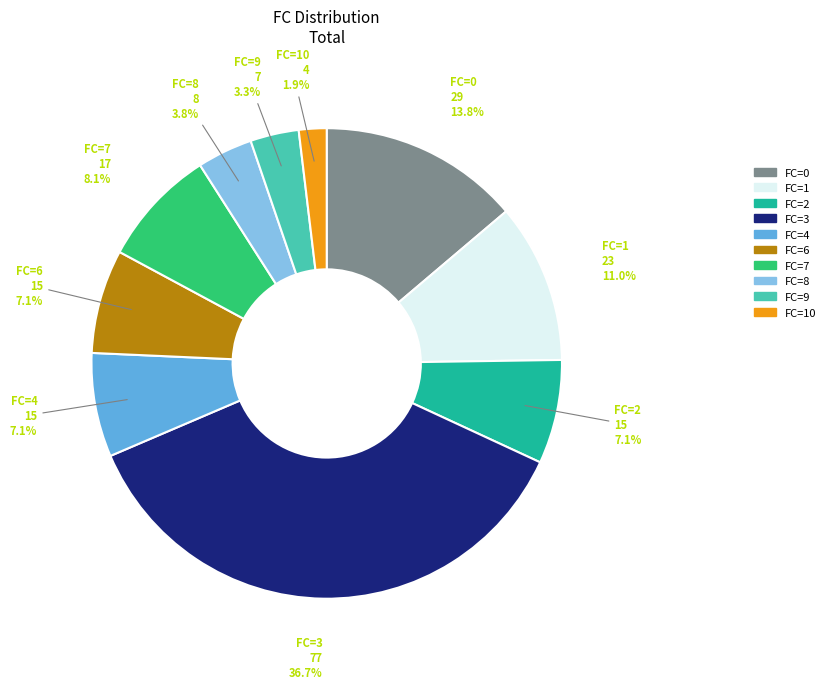

How many segments does this pie chart have?

10